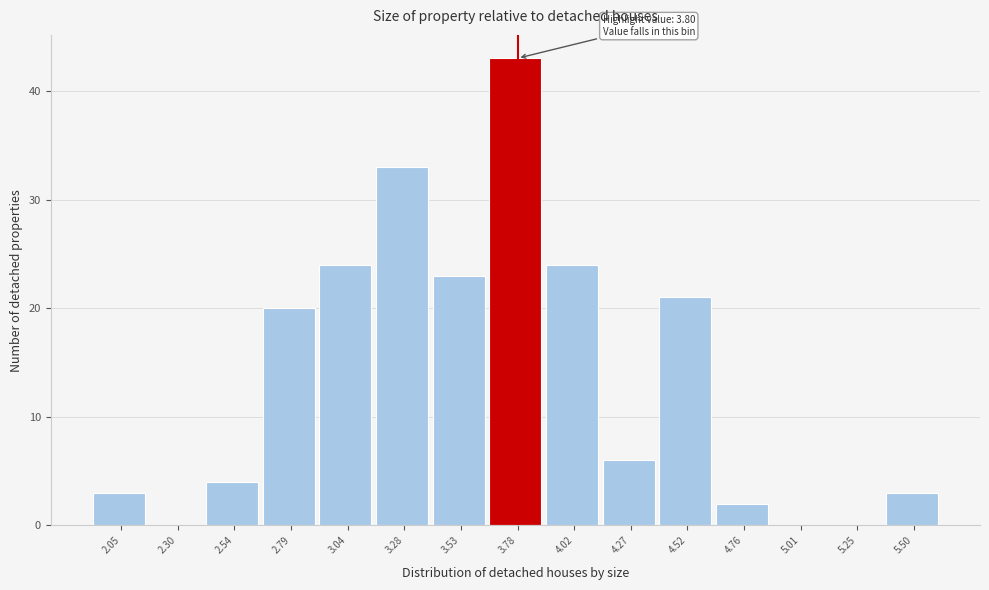

Reading right to left, transcribe all the data shown in this chart.

5.50=3	5.25=0	5.01=0	4.76=2	4.52=21	4.27=6	4.02=24	3.78=43	3.53=23	3.28=33	3.04=24	2.79=20	2.54=4	2.30=0	2.05=3